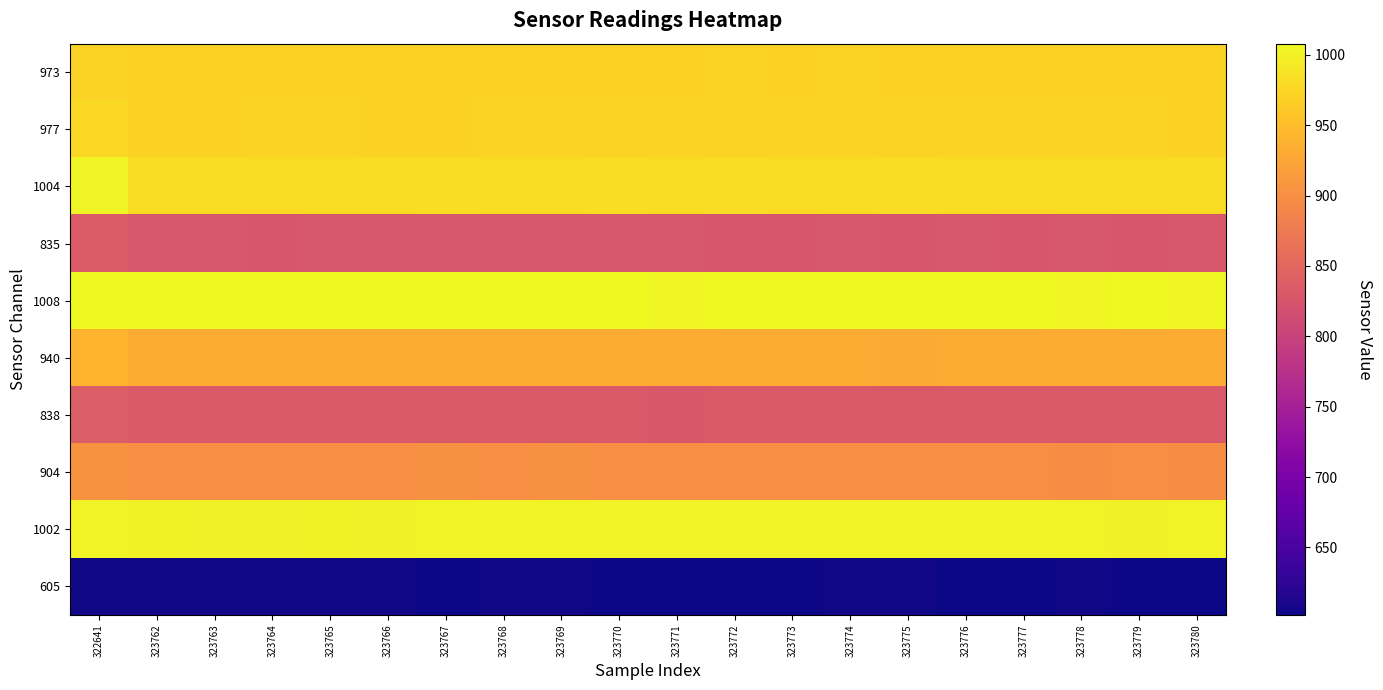

At which category does the chart reach its minimum across all series?

323776